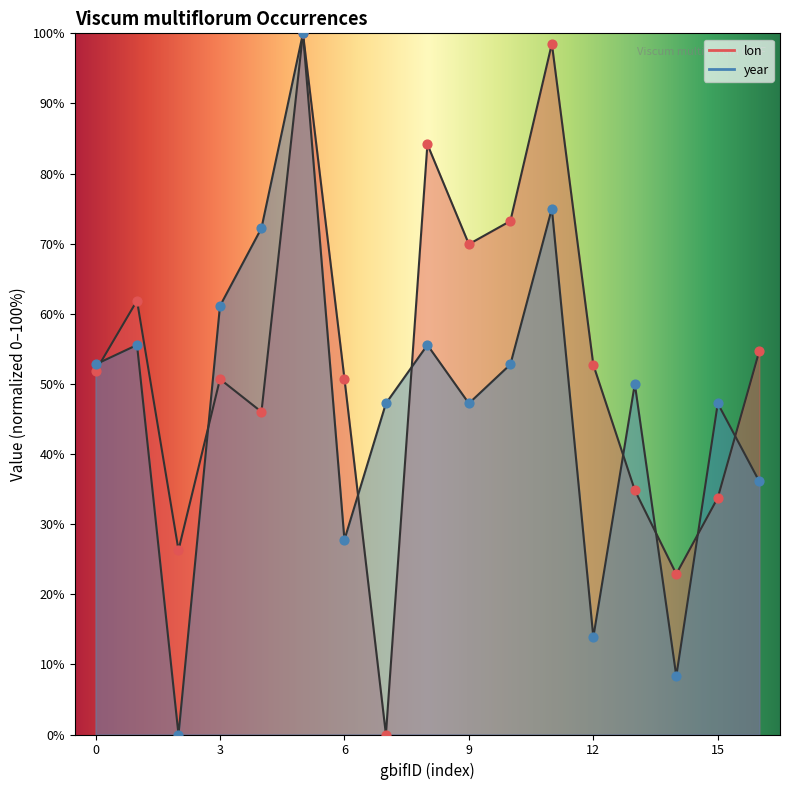

Which series contains the highest Y value?

lon